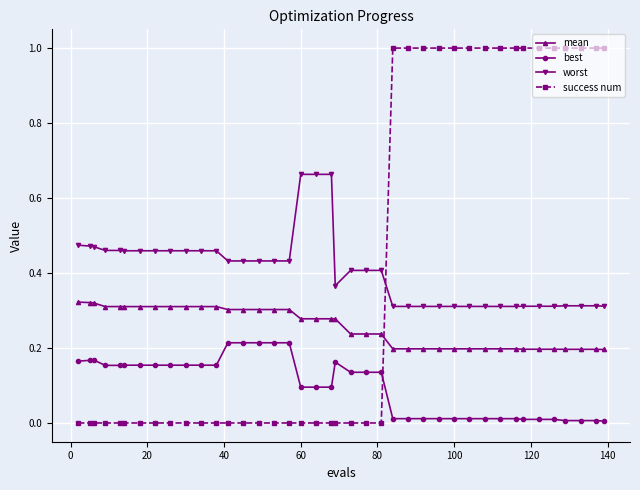

Which series has the widest spread of values?

success num